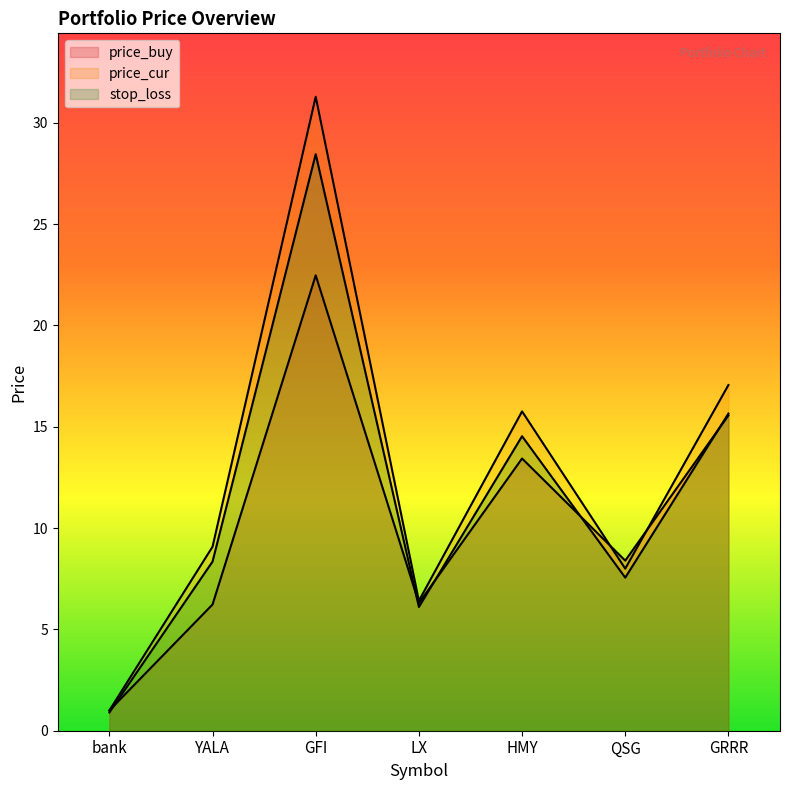

How many interior local valleys does the price_buy series have?

2